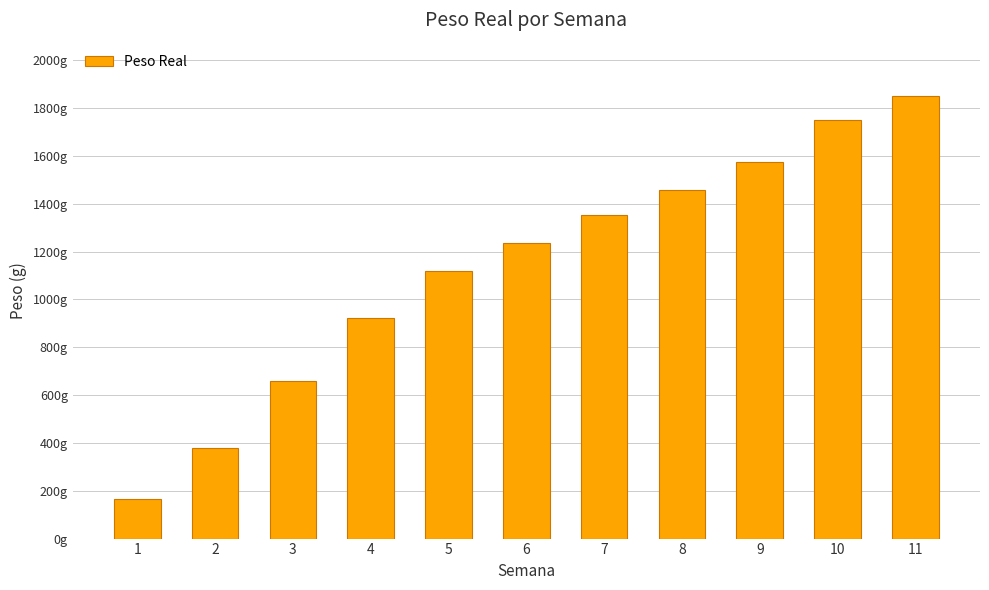

How many series are shown in this chart?

1